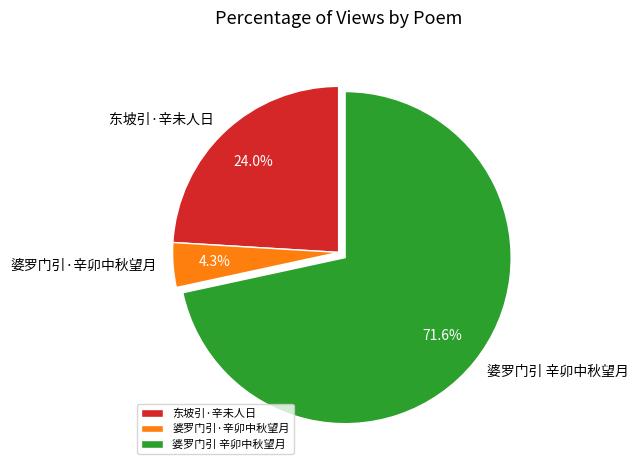

Which category has the smallest portion of the pie?

婆罗门引·辛卯中秋望月